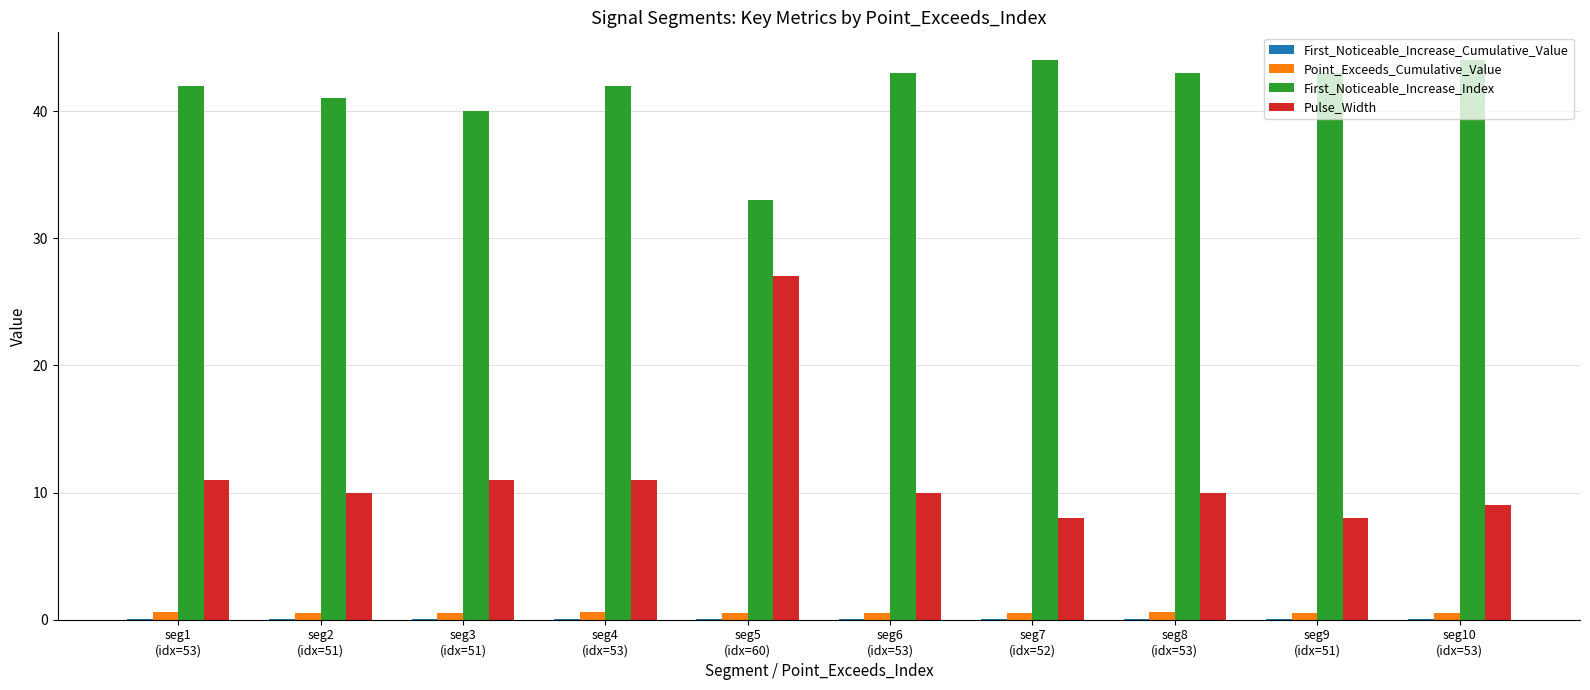

Which series has the largest range (max minus min)?

Pulse_Width